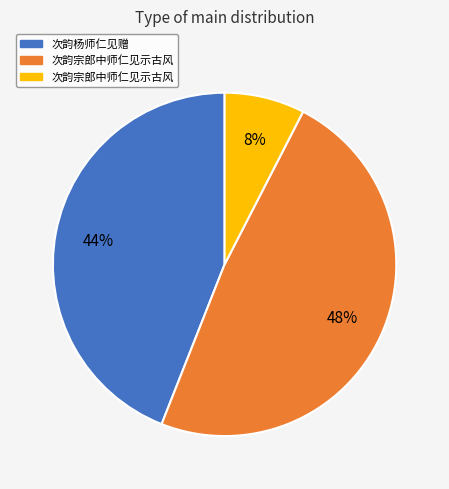

How many slices are in this pie chart?

3